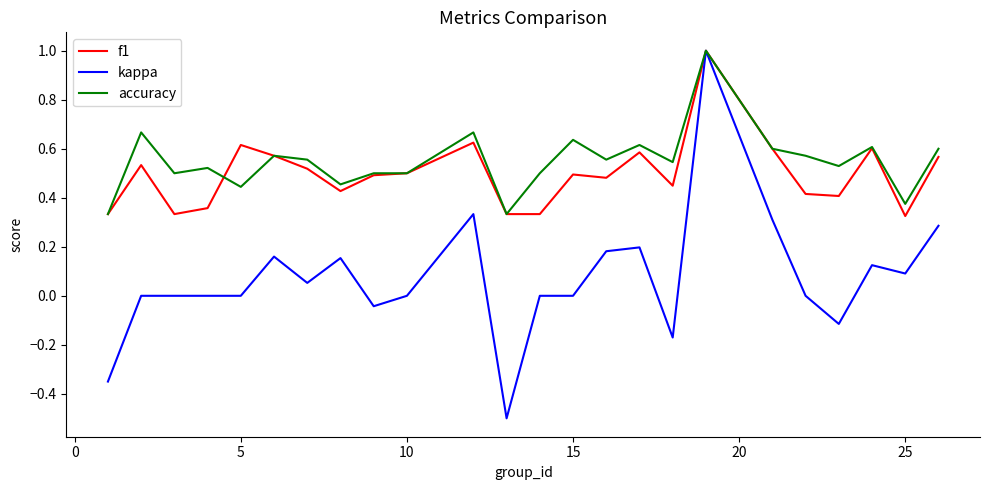

What is the greatest value displayed?

1.0